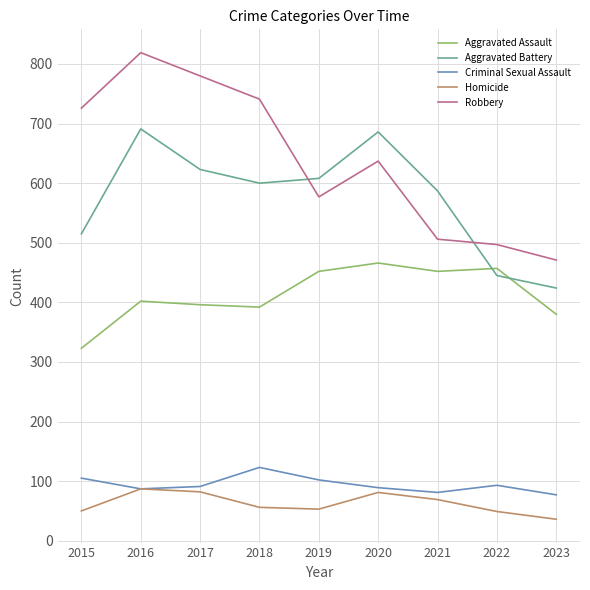

What is the difference between the second highest and second lowest values in the Homicide series?

33